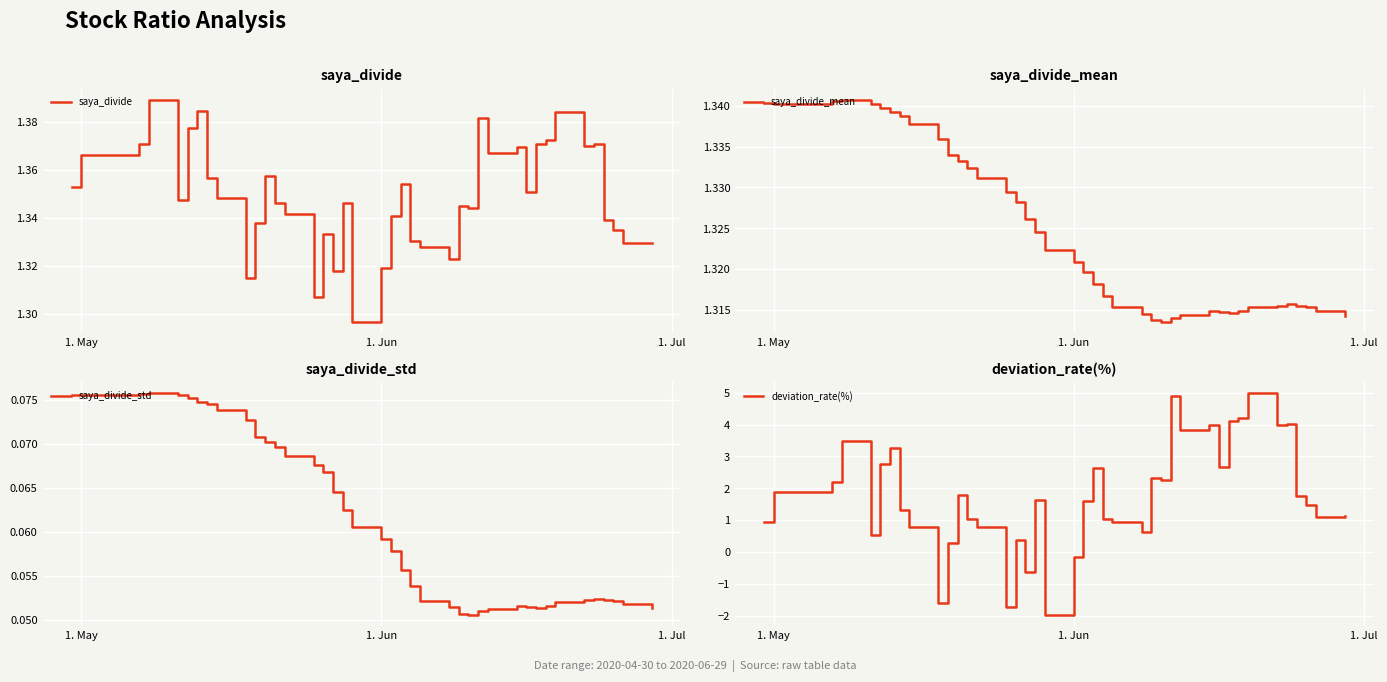

What is the minimum value for deviation_rate(%)?

-2.0